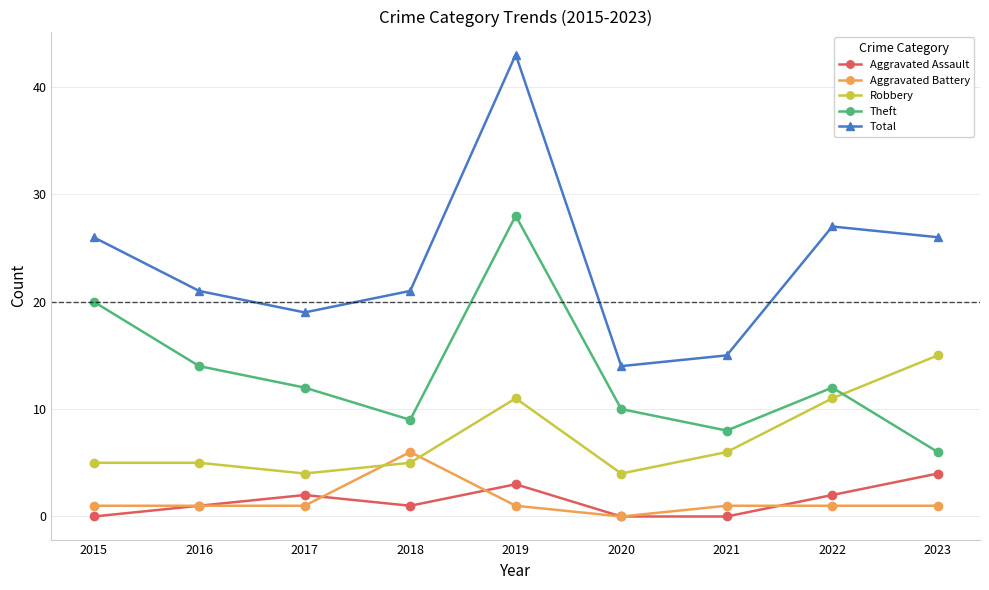

What is the spread (max minus min) of values at 2017?

18